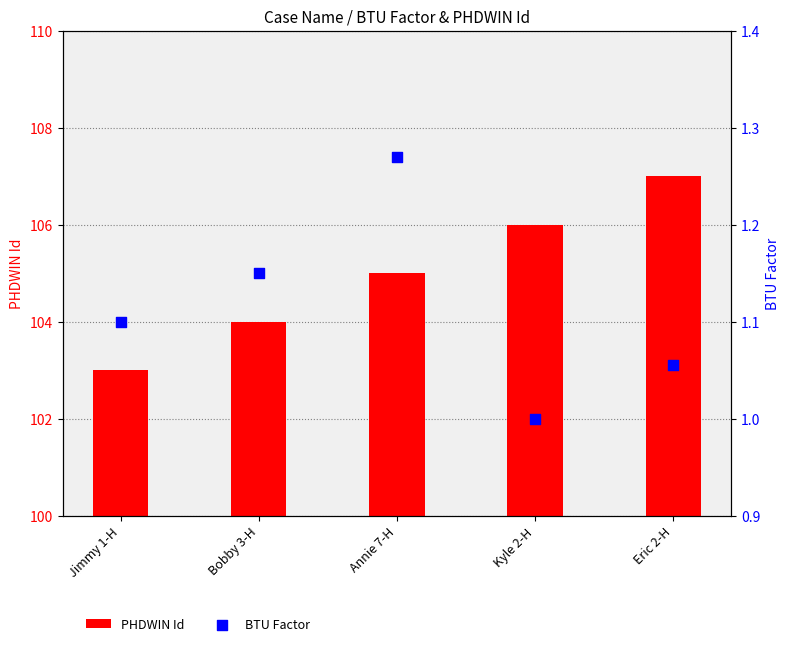

Which series has the largest Y range (max minus min)?

PHDWIN Id